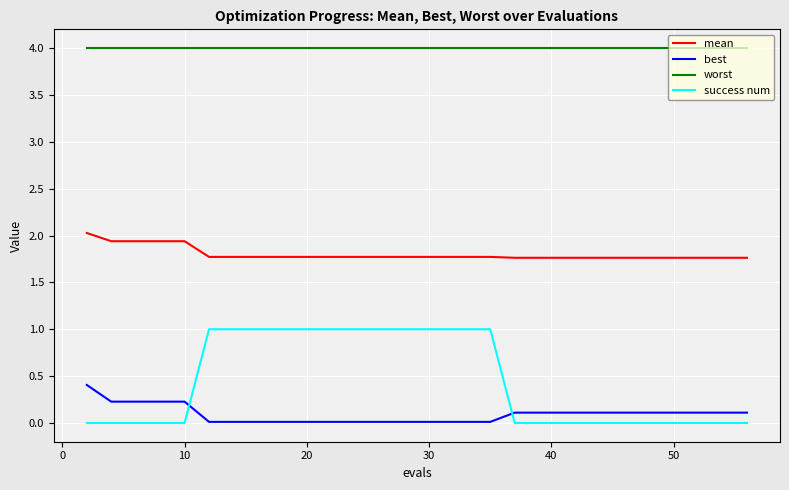

At how many categories does at least one series exceed 2?

30